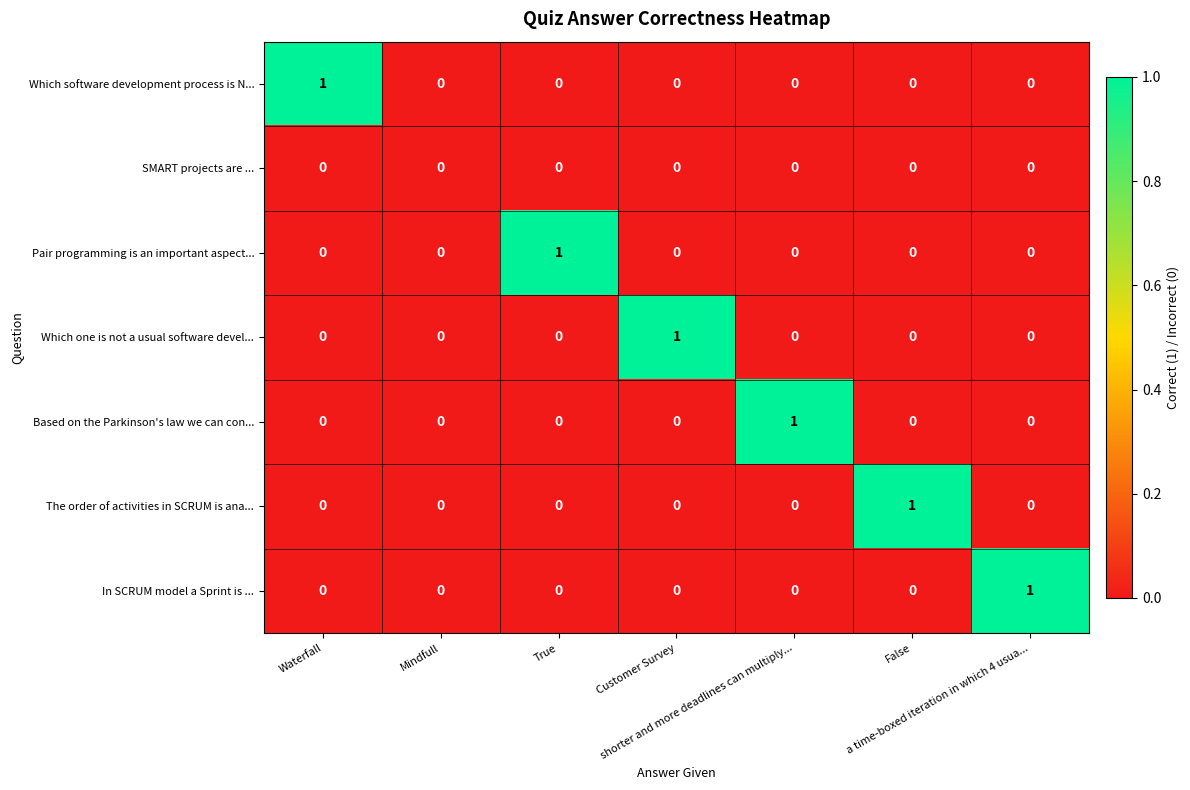

Count the Pair programming is an important aspect... values in the range 0 to 1.

7